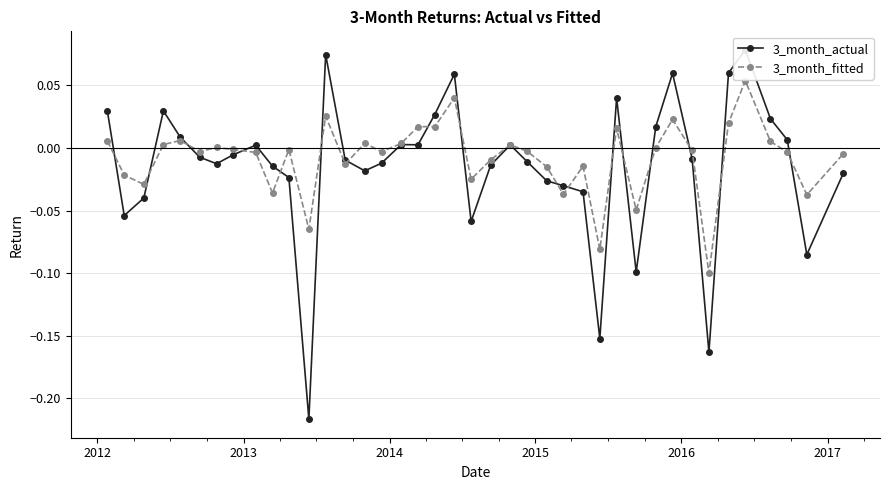

Count the number of data series in this chart.

2